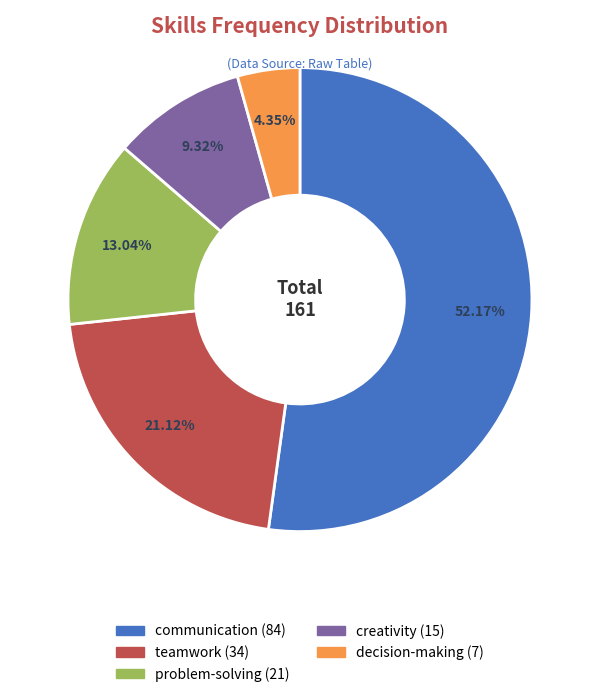

What is the total percentage of decision-making and problem-solving?

17.4%